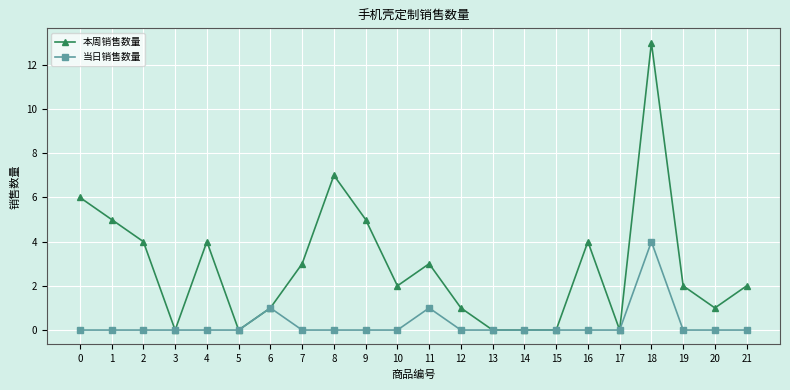

At which category is the sum across all series the highest?

18